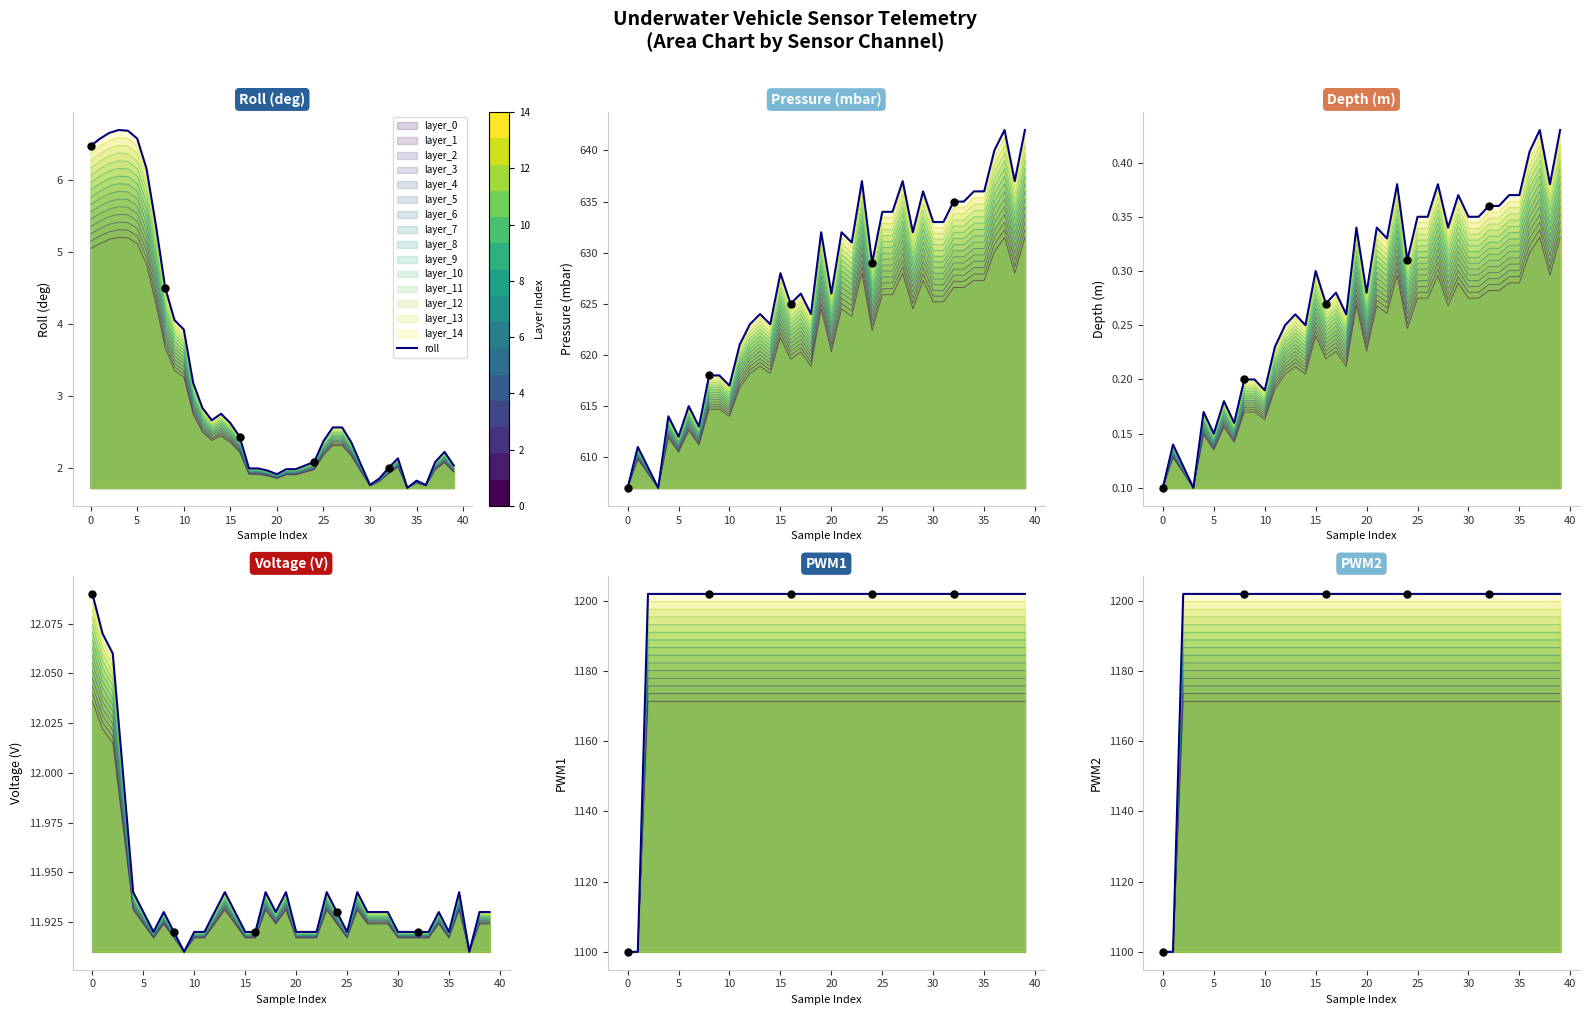

At how many categories does at least one series exceed 1121?

38